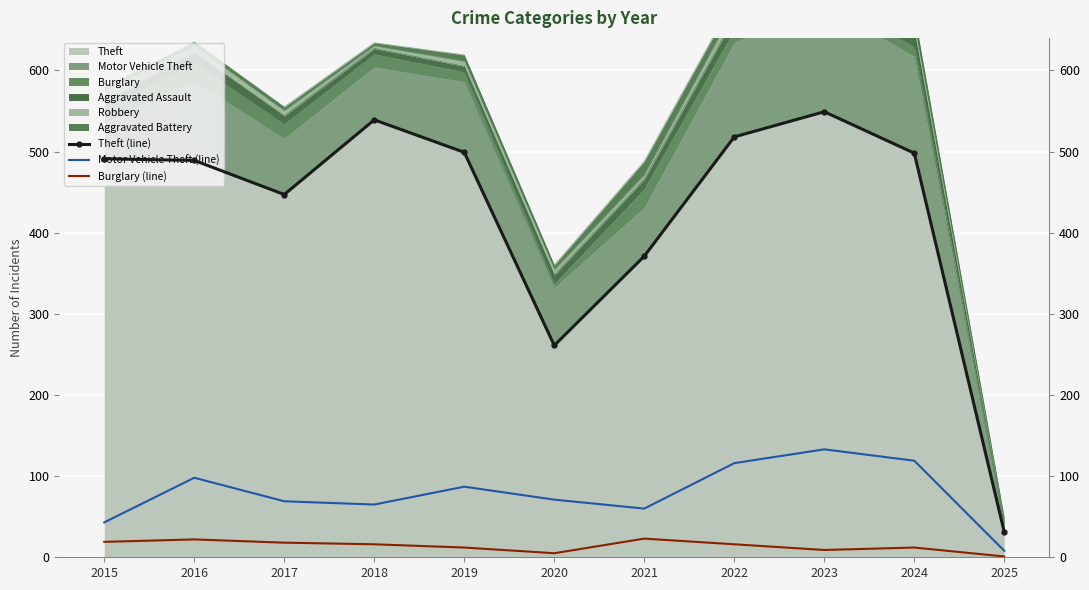

True or false: Motor Vehicle Theft (line) has more than 2 interior local peaks.

True